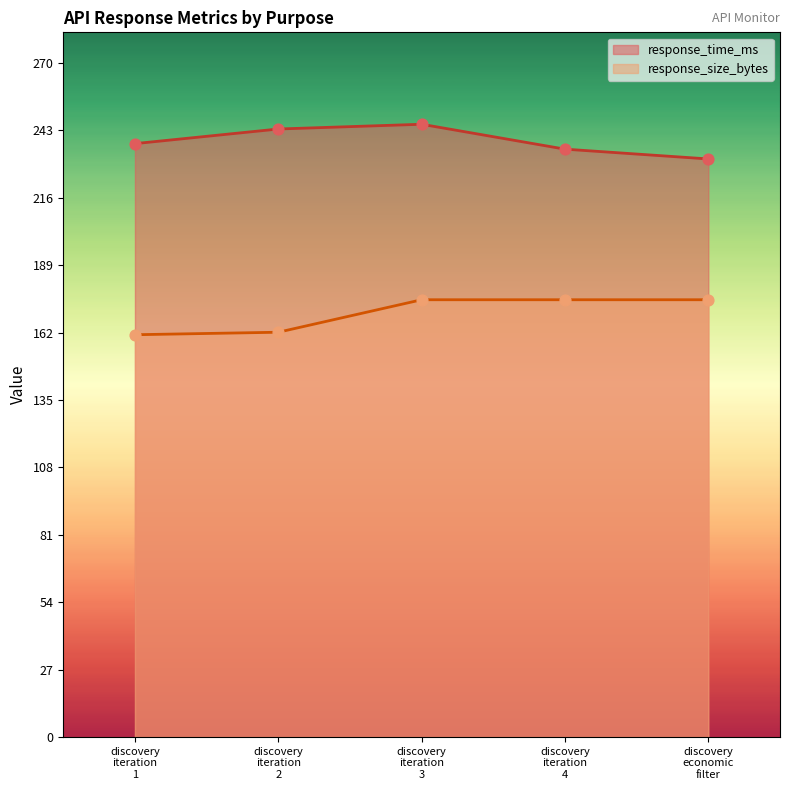

Which series has the largest total across all categories?

response_time_ms